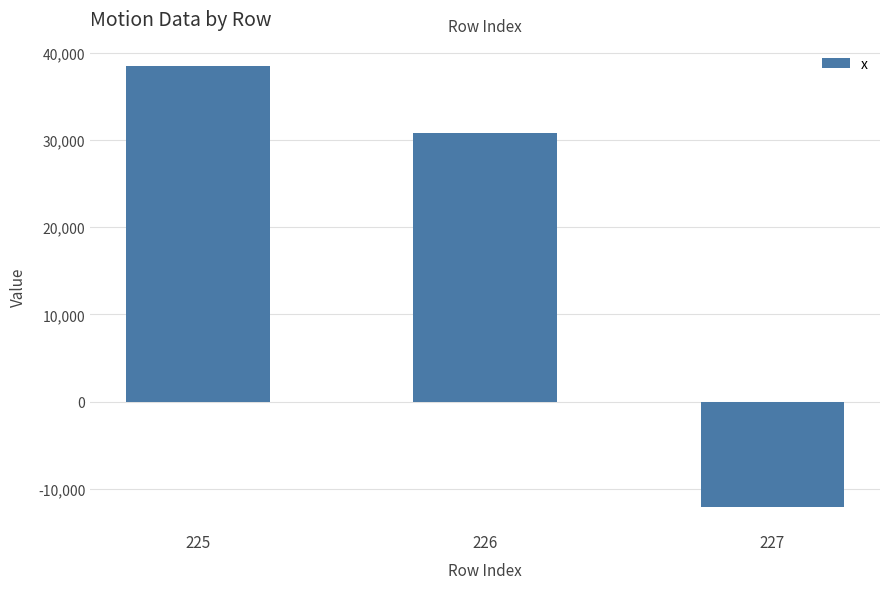

What is the change in value from 225 to 226?

-7625